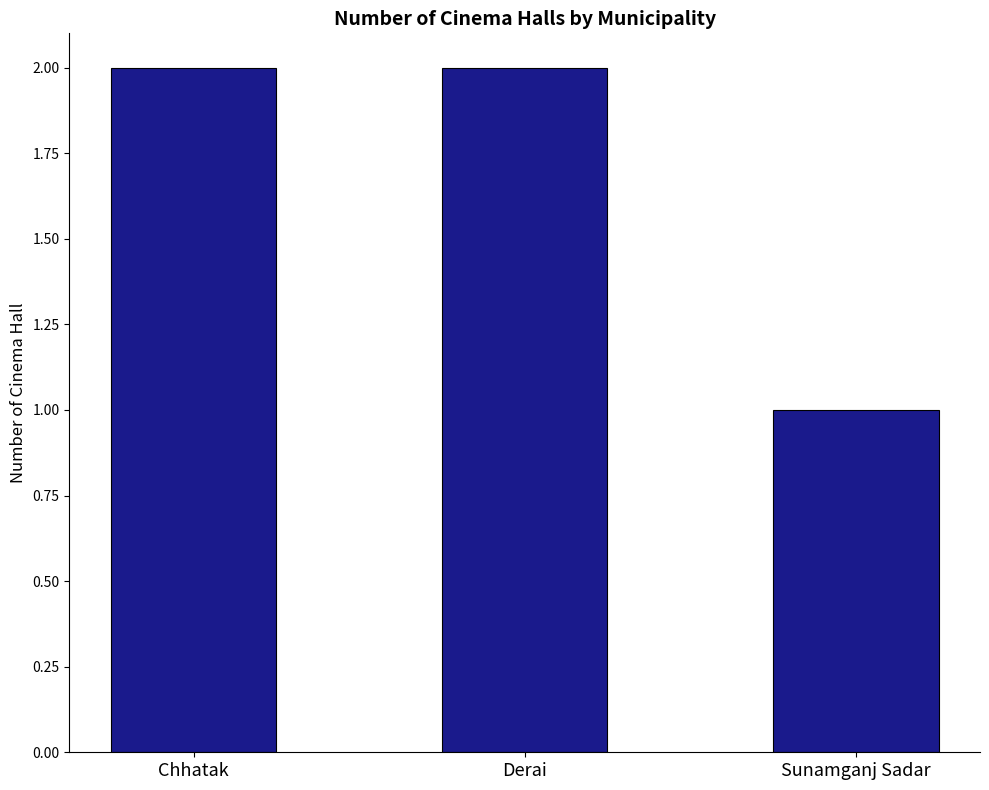

How many bars are there in total?

3